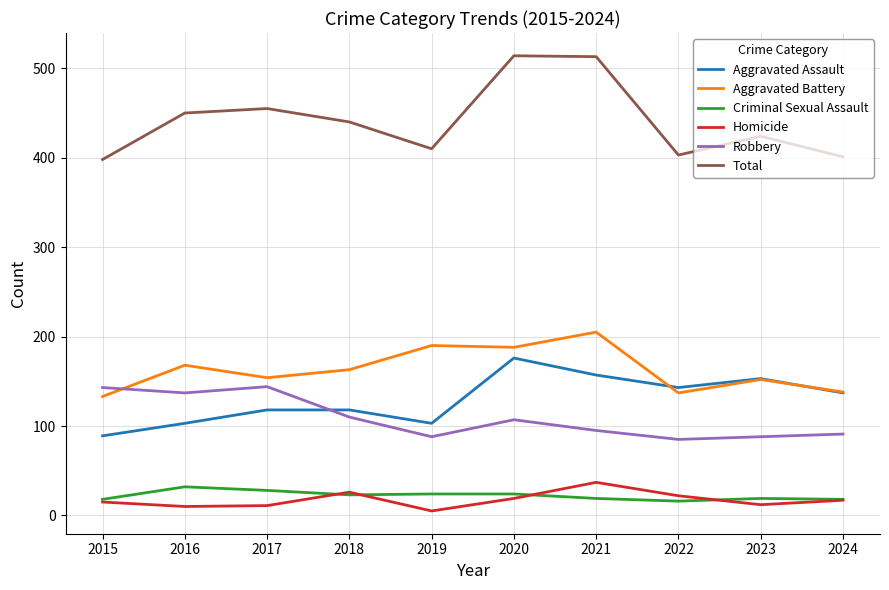

The value of Aggravated Battery at 2021 is 205. True or false?

True